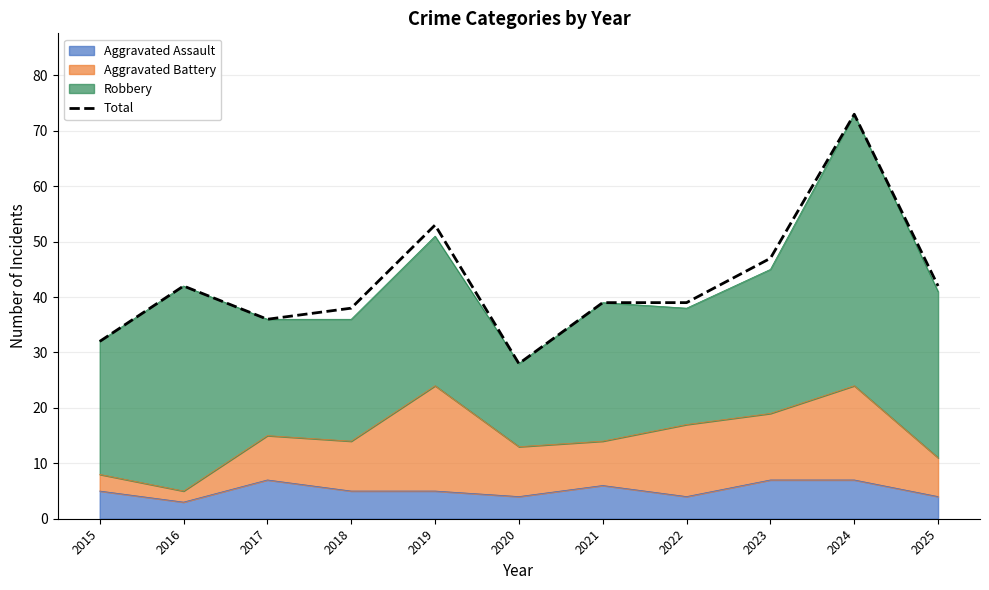

Which has a higher value, 2018 or 2019?

2019